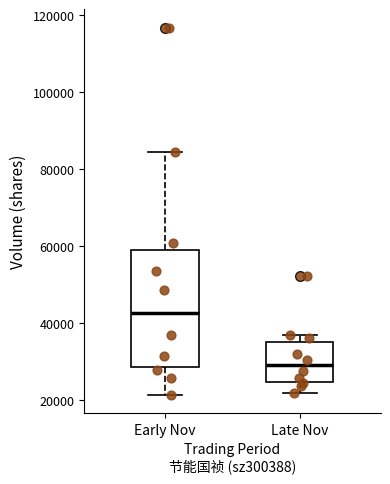

Where is the upper edge of the box for Late Nov on the y-axis? The values are not printed on the chart, so give them approximately, as read against the axis.

36000